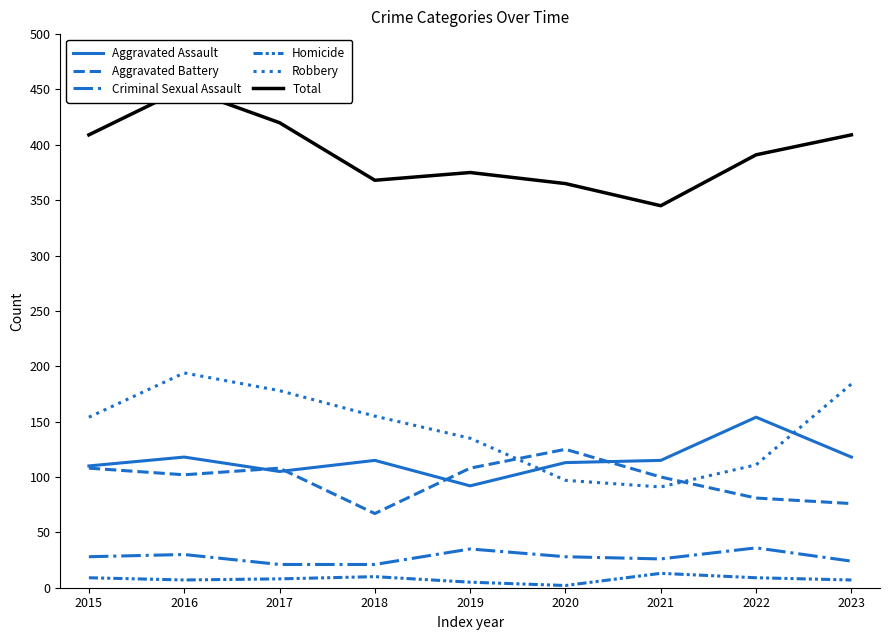

Where is the first local minimum for Aggravated Battery?

2016